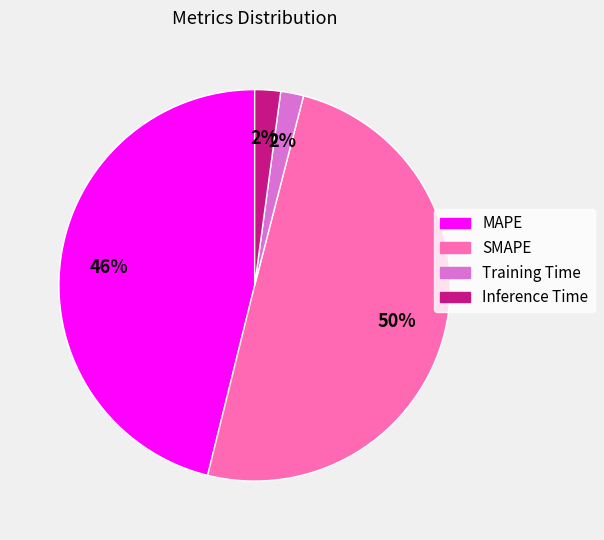

Which category has the biggest portion of the pie?

SMAPE